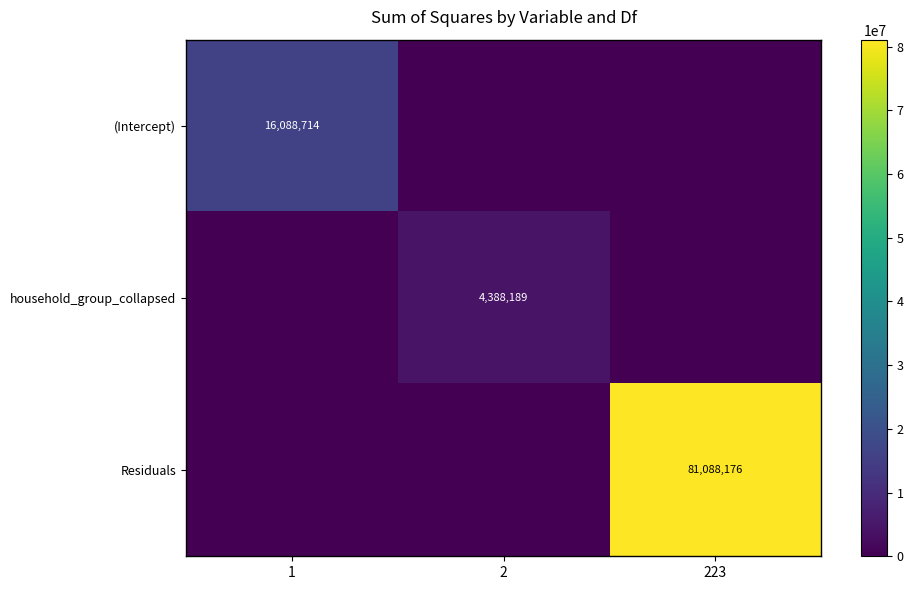

True or false: (Intercept) has a value of 6311275 at 1.

False